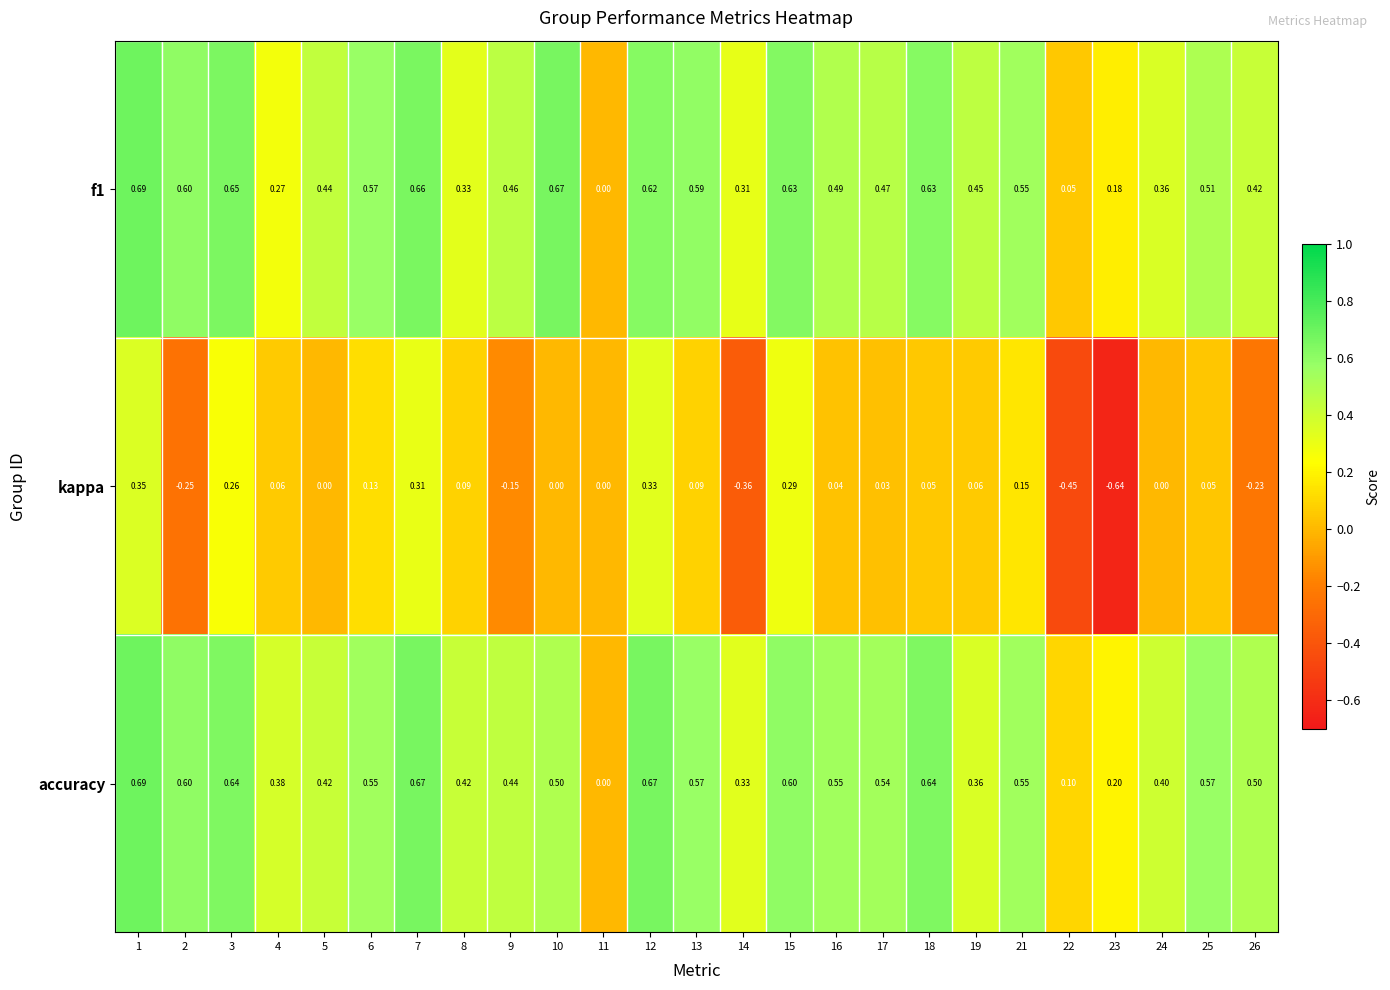

Between 15 and 22, which series saw the biggest shift?

kappa